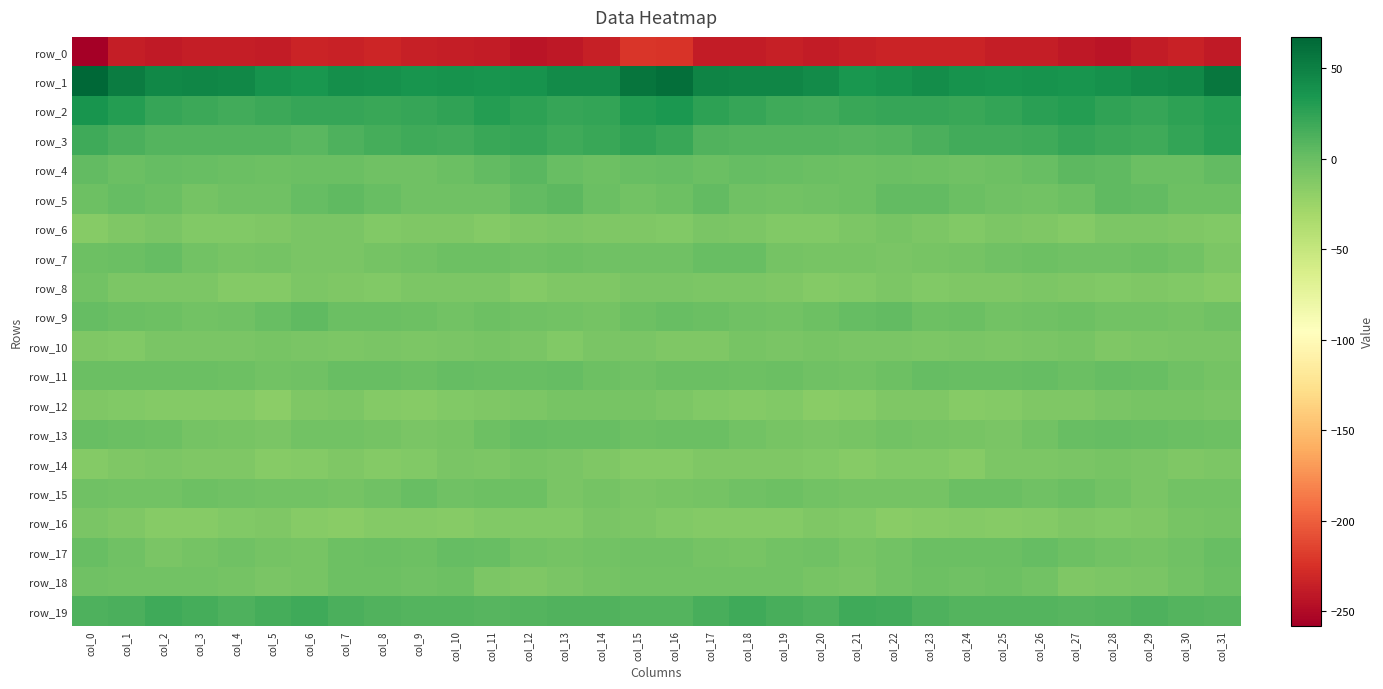

How many values in row_9 are above zero?

6